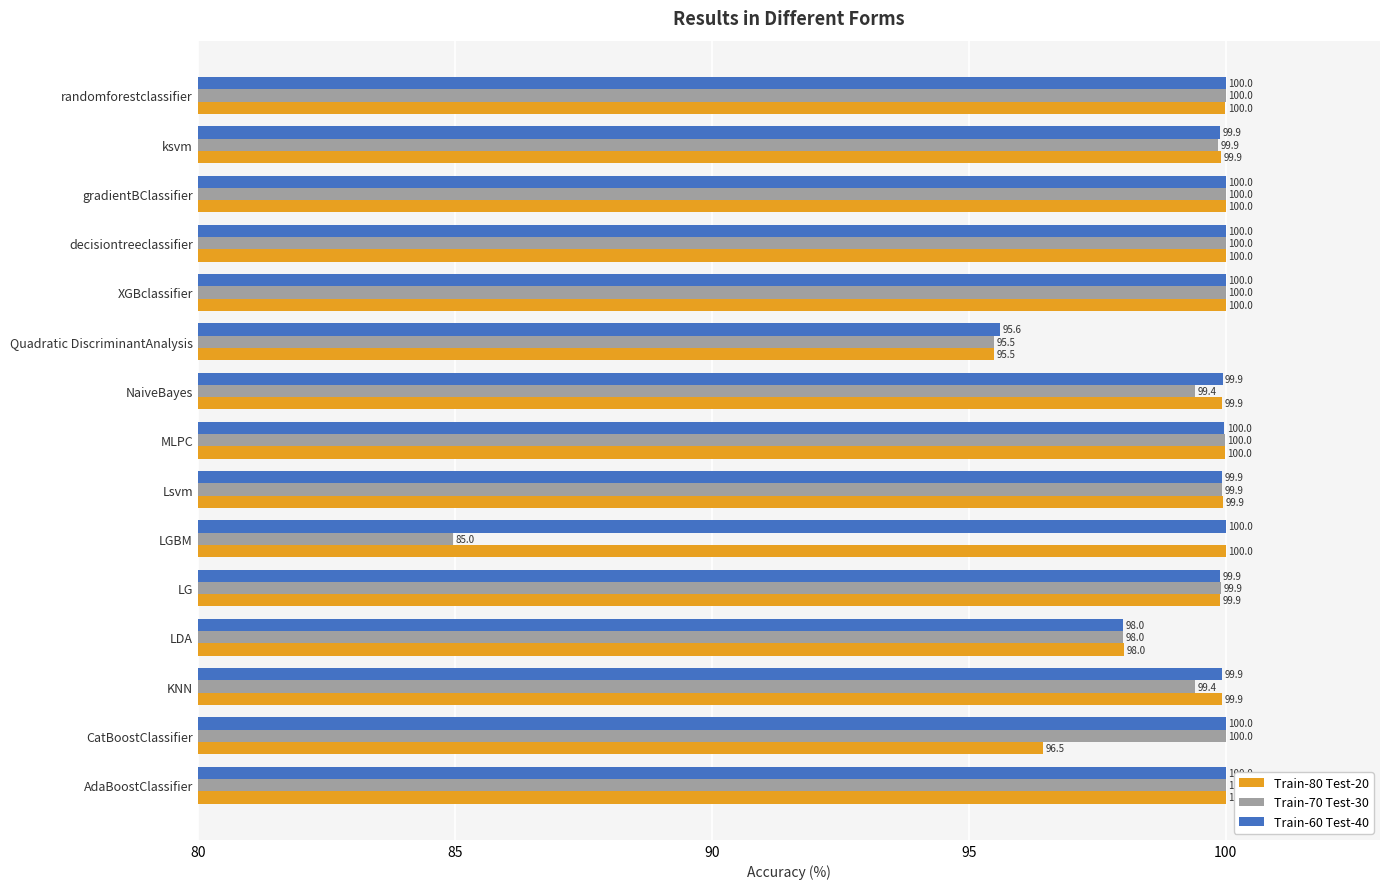

What are all the series names shown in the legend?

Train-80 Test-20, Train-70 Test-30, Train-60 Test-40